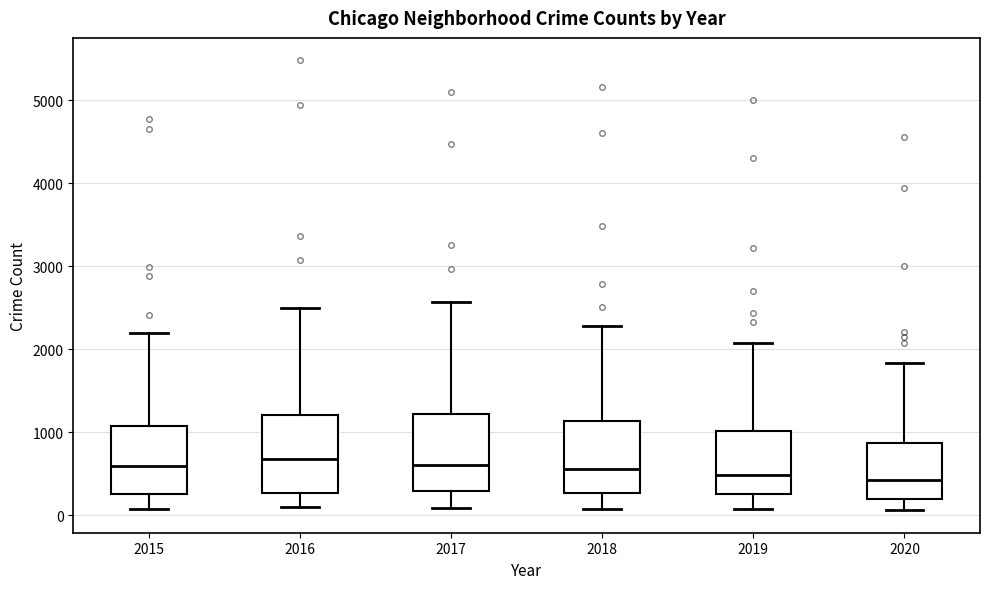

Reading left to right, read every box against the y-axis: the position of its median line, the range the box covers, and the ends of its whiskers. The values are not printed on the chart, so give them approximately, as read against the axis.

2015: median 600, box 300 to 1100, whiskers 100 to 2200
2016: median 700, box 300 to 1200, whiskers 100 to 2500
2017: median 600, box 300 to 1200, whiskers 100 to 2600
2018: median 600, box 300 to 1100, whiskers 100 to 2300
2019: median 500, box 300 to 1000, whiskers 100 to 2100
2020: median 400, box 200 to 900, whiskers 100 to 1800